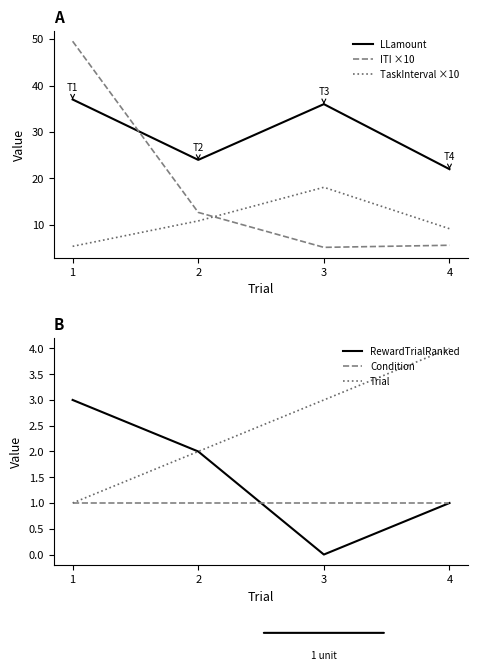

List the series in order of their peak value, highest first.

ITI ×10, LLamount, TaskInterval ×10, Trial, RewardTrialRanked, Condition